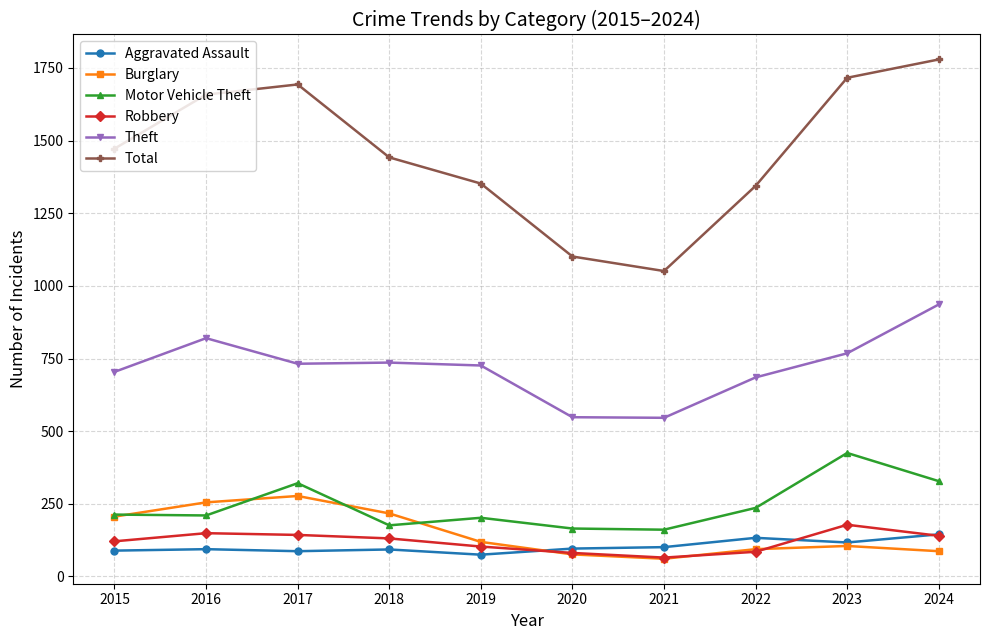

Which series has the widest spread of values?

Total